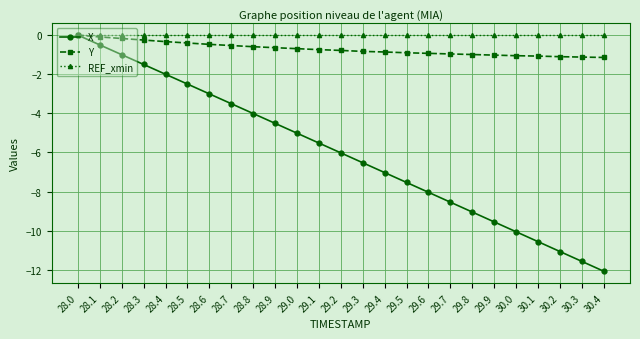

Which series changed the most between 28.0 and 30.2?

X